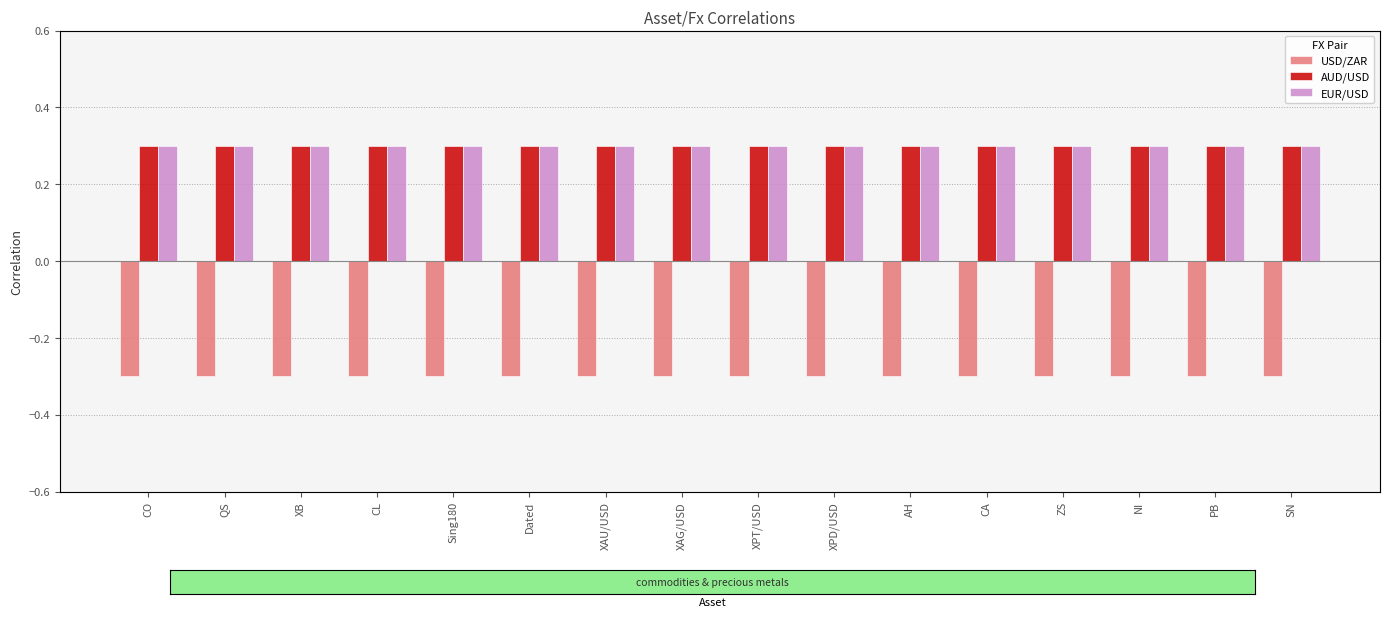

The value of EUR/USD at XPD/USD is 0.2. True or false?

False